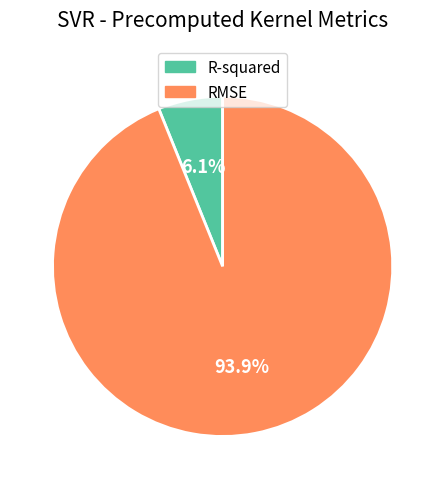

Which slice is the largest?

RMSE